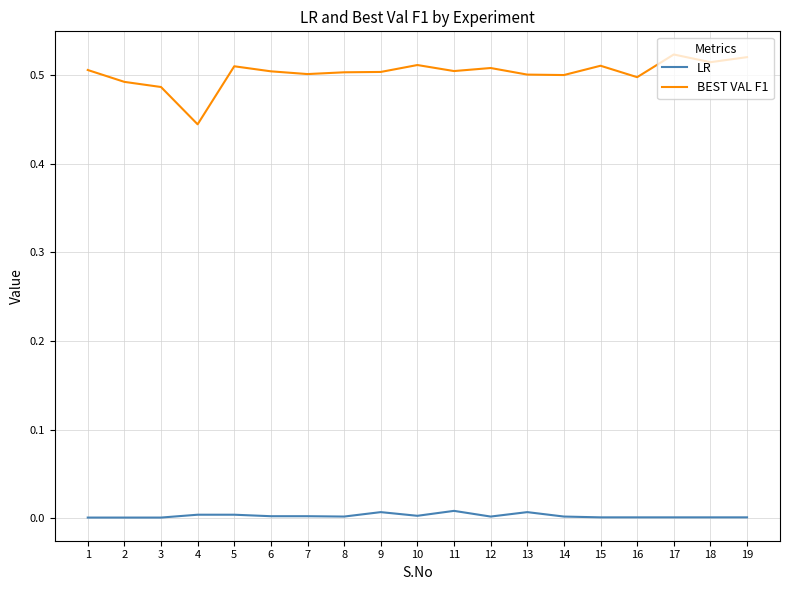

True or false: BEST VAL F1 and LR cross at least once.

False